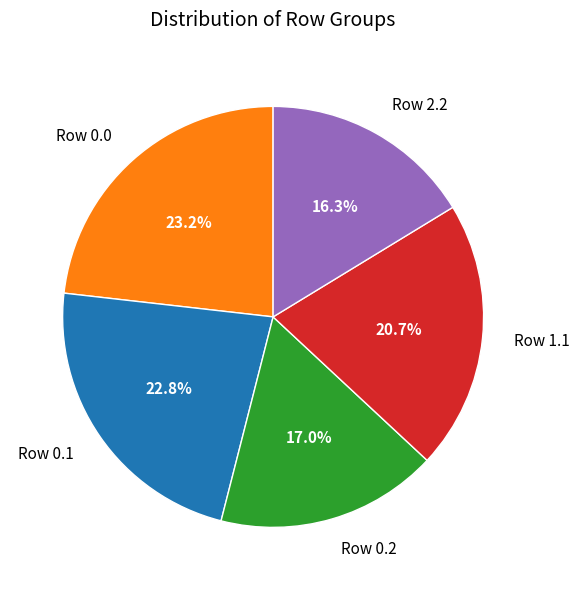

Which has a higher value, Row 2.2 or Row 0.2?

Row 0.2